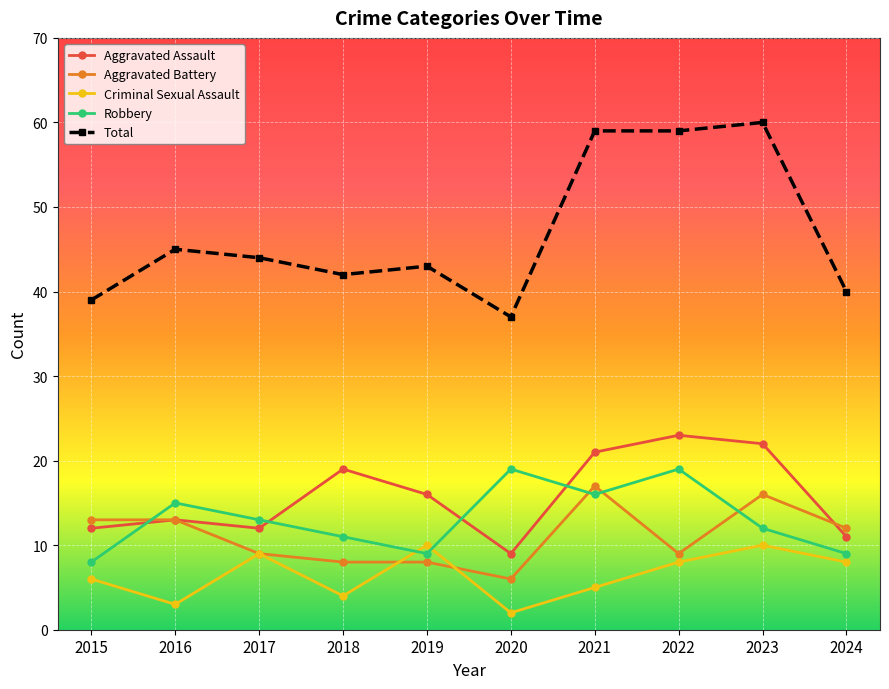

Is the value of Criminal Sexual Assault at 2020 greater than the value of Robbery at 2021?

No